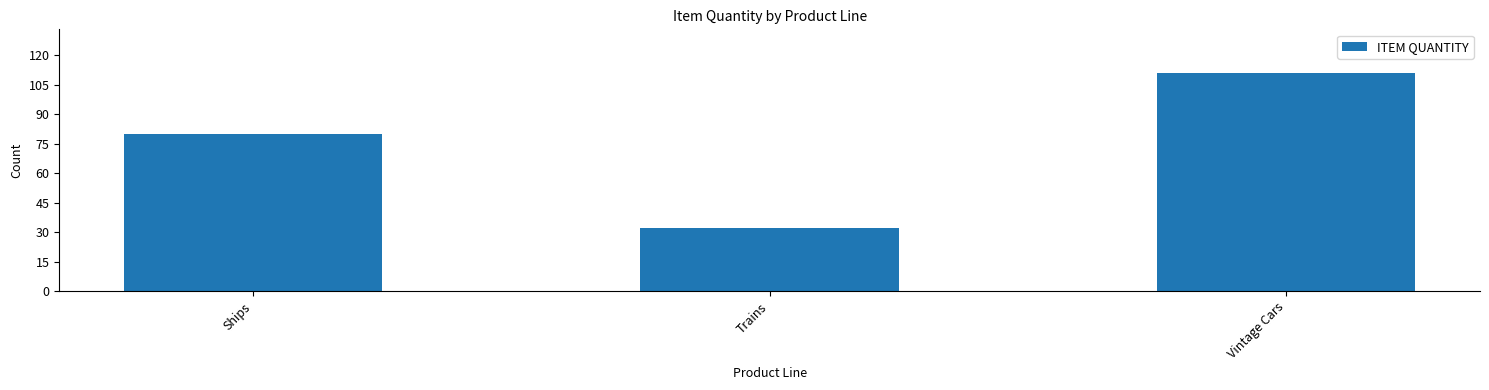

What is the label of the 3rd bar from the left?

Vintage Cars